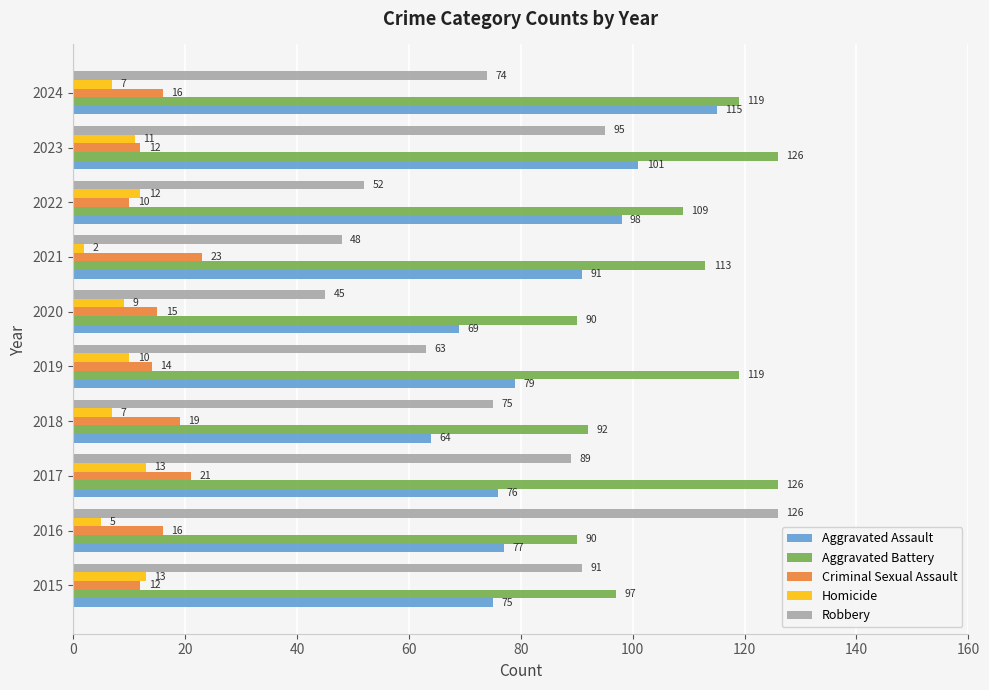

Rank the series at 2020 from lowest to highest value.

Homicide, Criminal Sexual Assault, Robbery, Aggravated Assault, Aggravated Battery